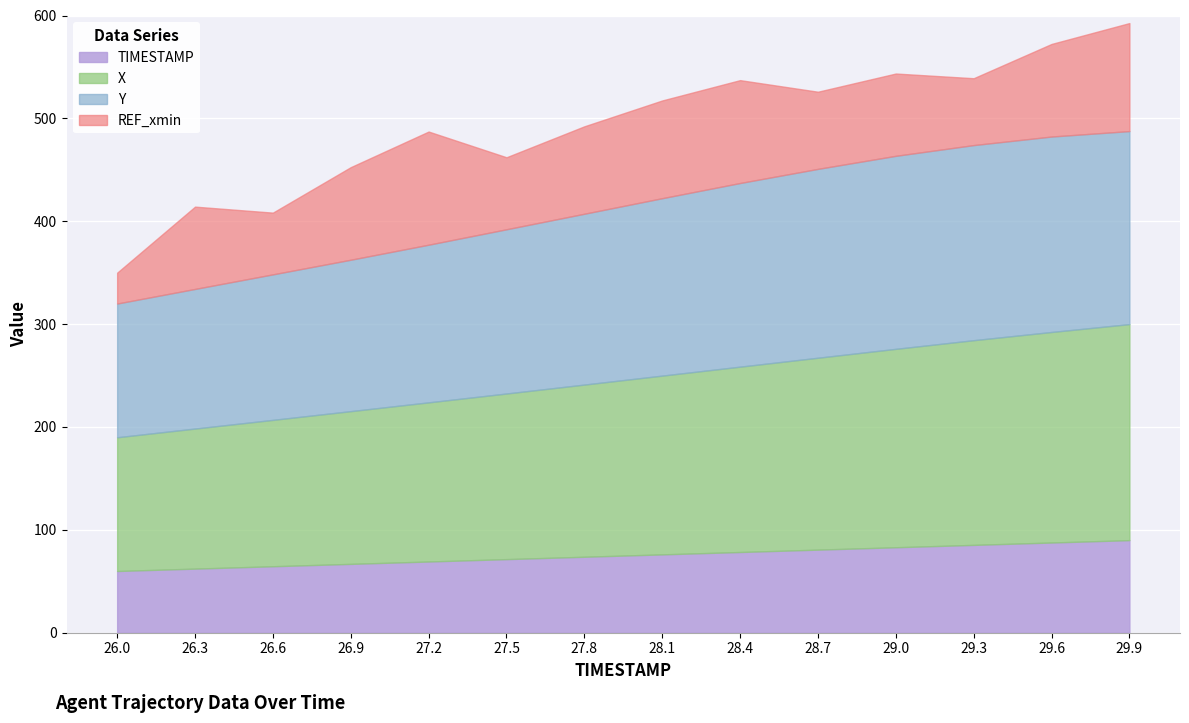

At which category is the sum across all series the highest?

29.9